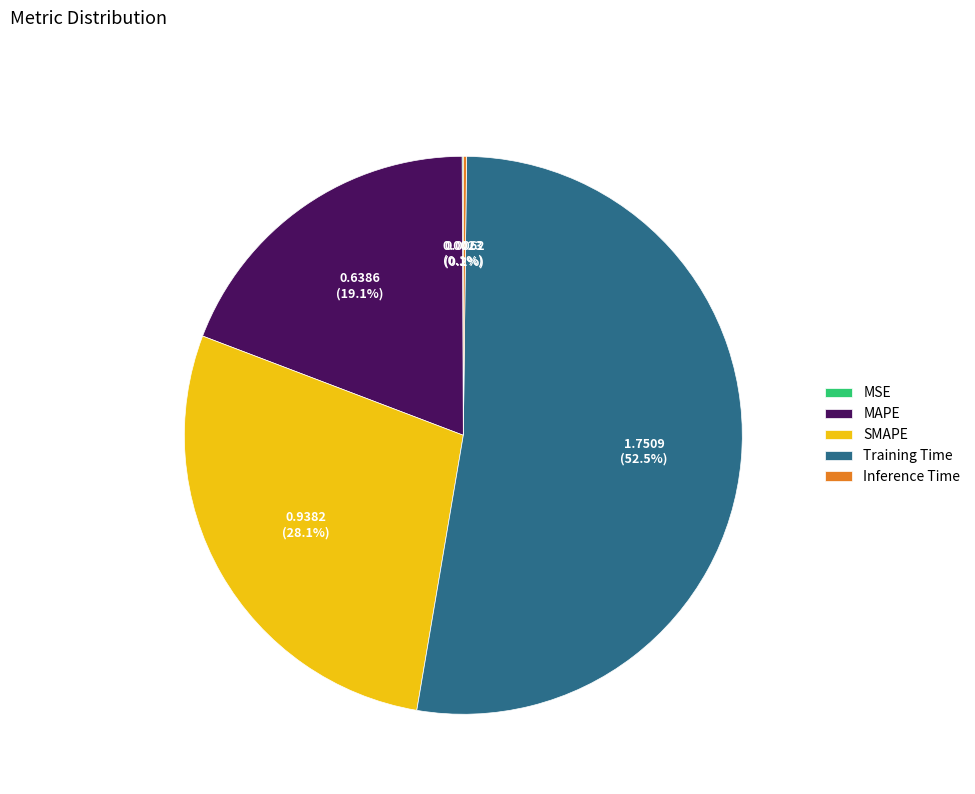

Does any single category account for the majority?

Yes